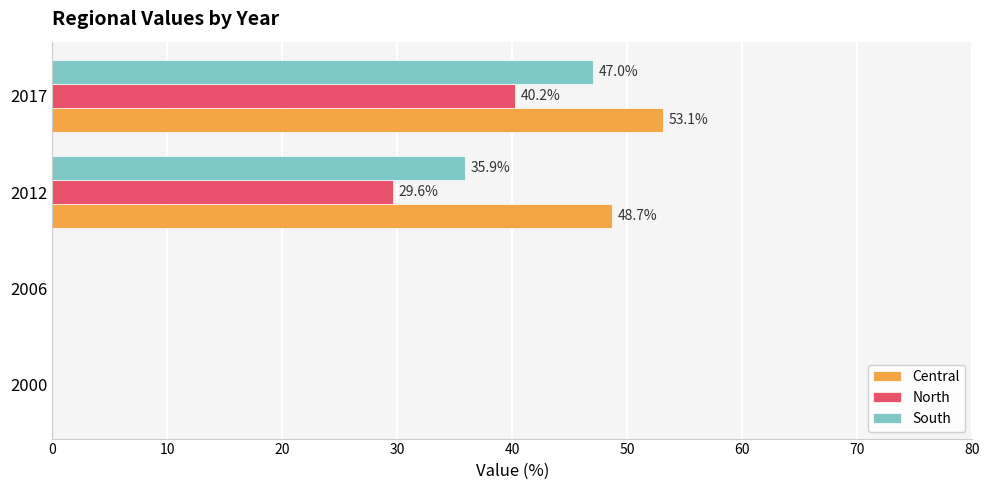

What is the sum of the North values at 2000 and 2012?

29.6